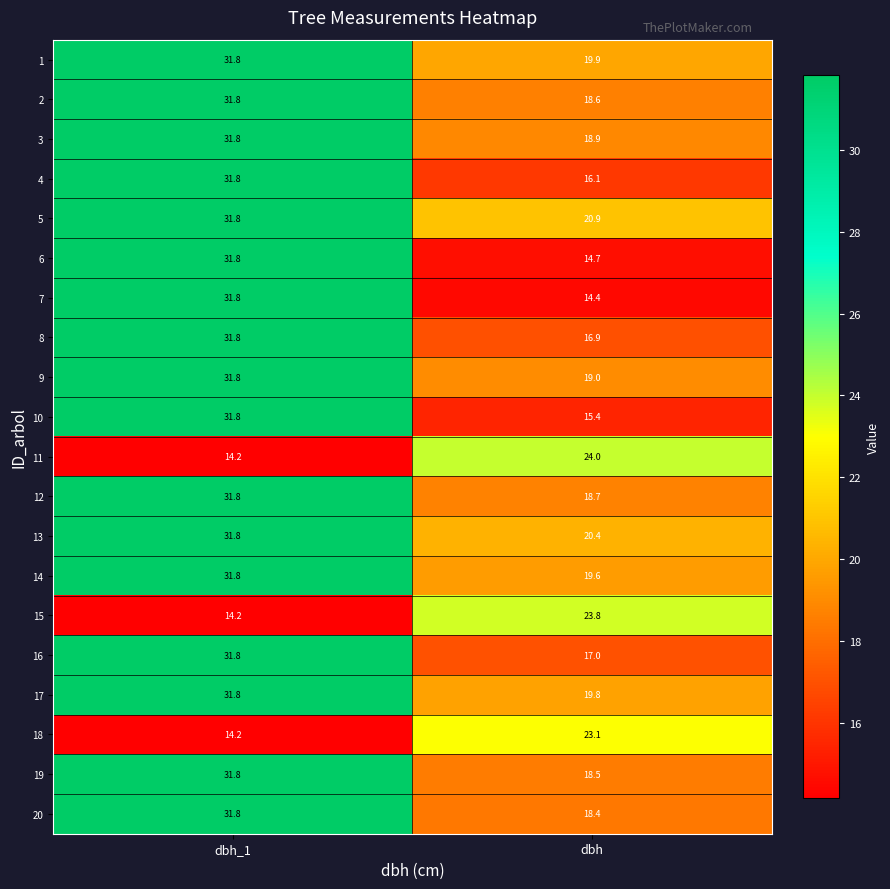

What is the difference between the 2 values at dbh_1 and dbh?

13.2